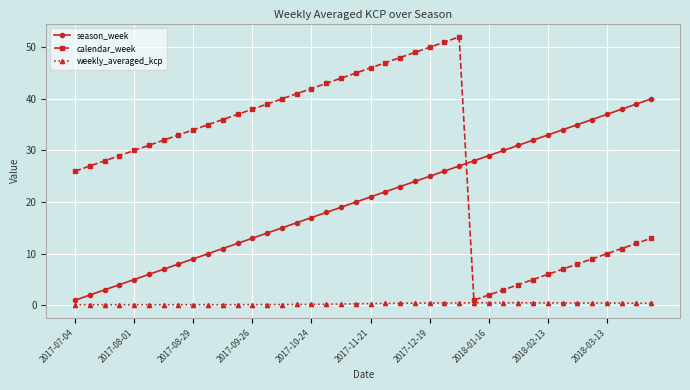

List the series in order of their overall mean, highest first.

calendar_week, season_week, weekly_averaged_kcp